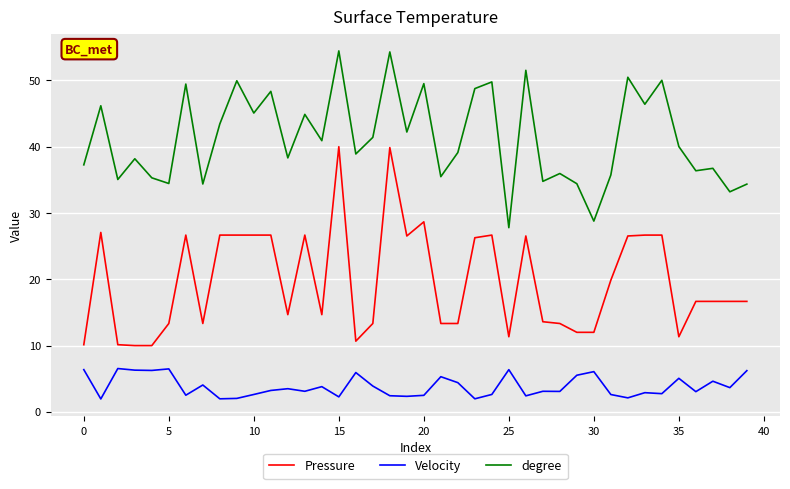

What is the difference between the maximum and minimum values in the Velocity series?

4.6